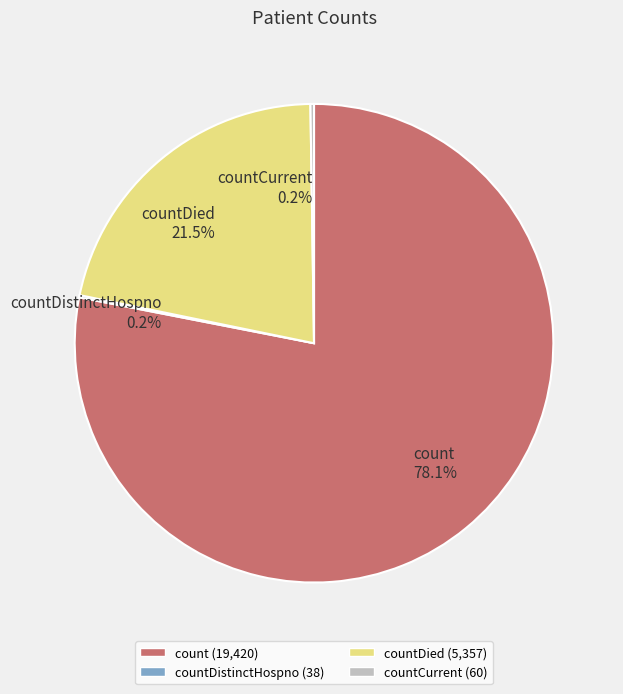

Which category has the biggest portion of the pie?

count